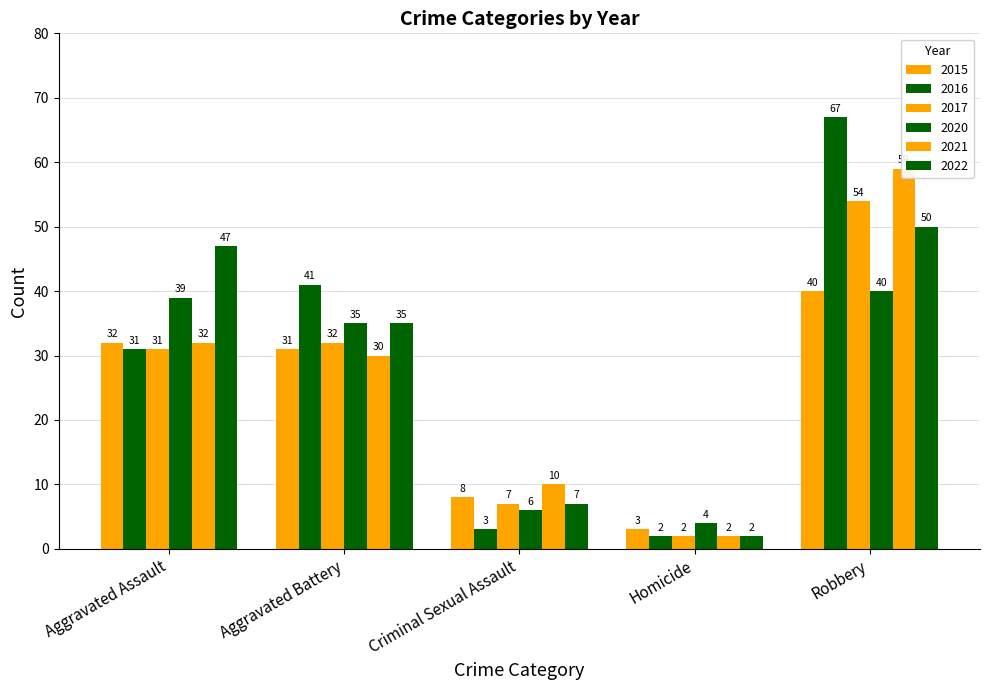

At how many categories does at least one series exceed 49?

1